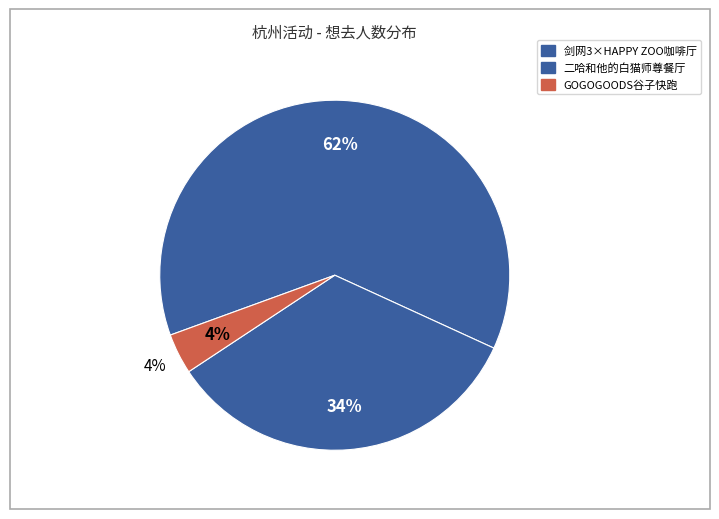

To the nearest percent, what portion does 杭州·木灵动漫 二哈和他的白猫师尊主题餐厅 represent?

34%